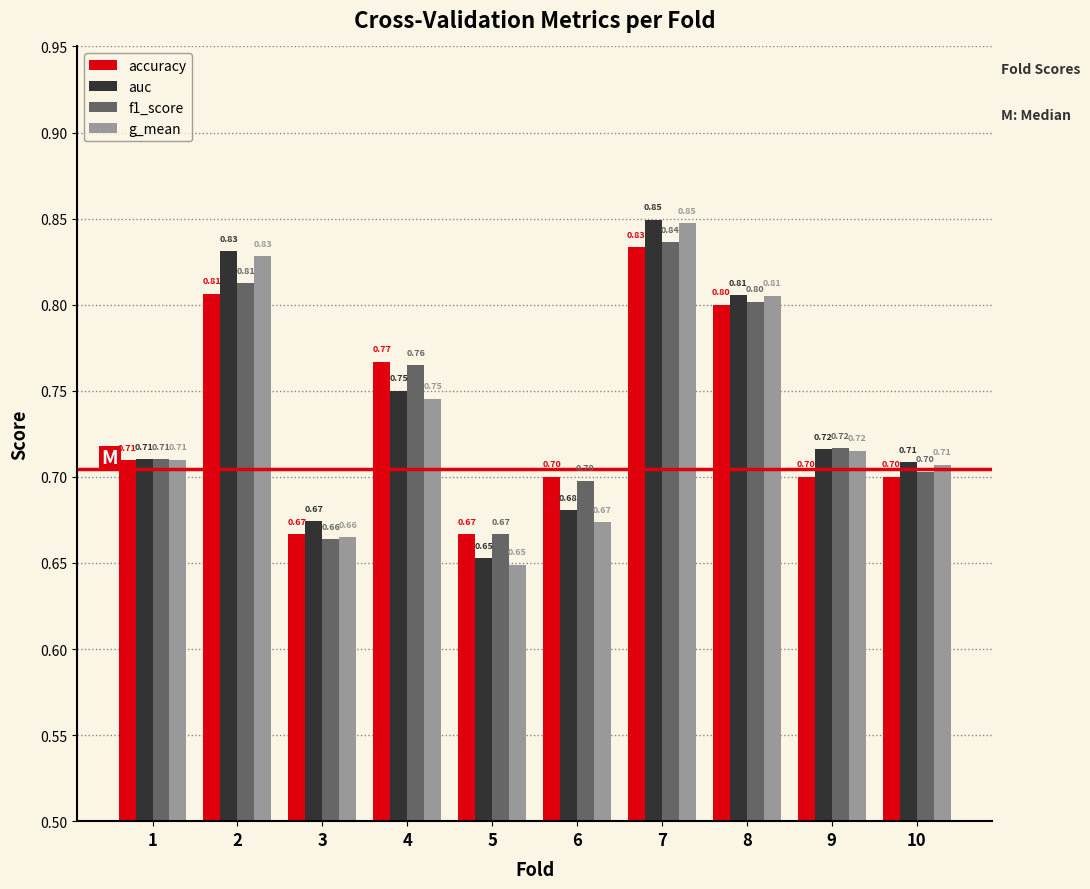

What is the maximum value for f1_score?

0.8